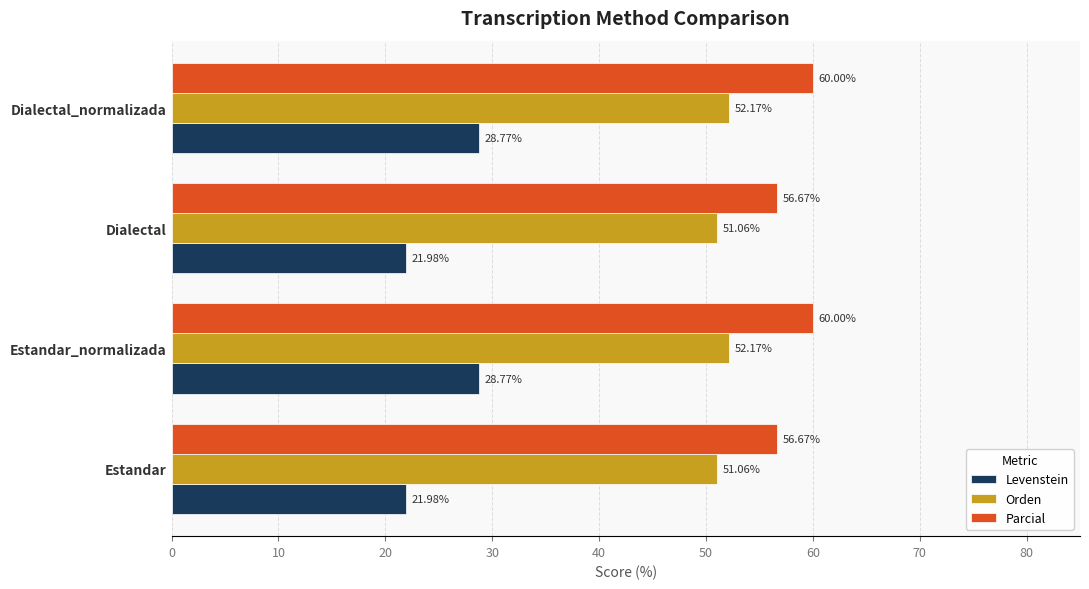

What is the sum of all Orden values?

206.5